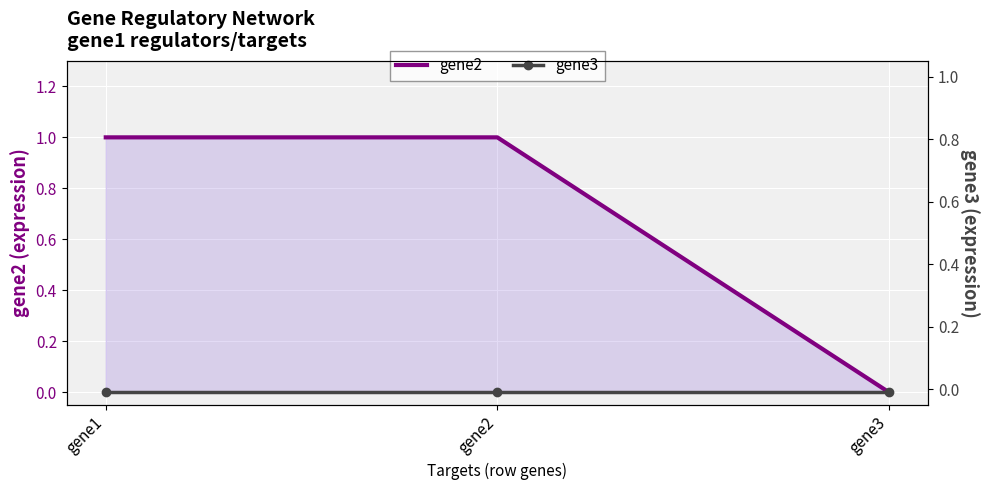

What is the spread (max minus min) of values at gene2?

1